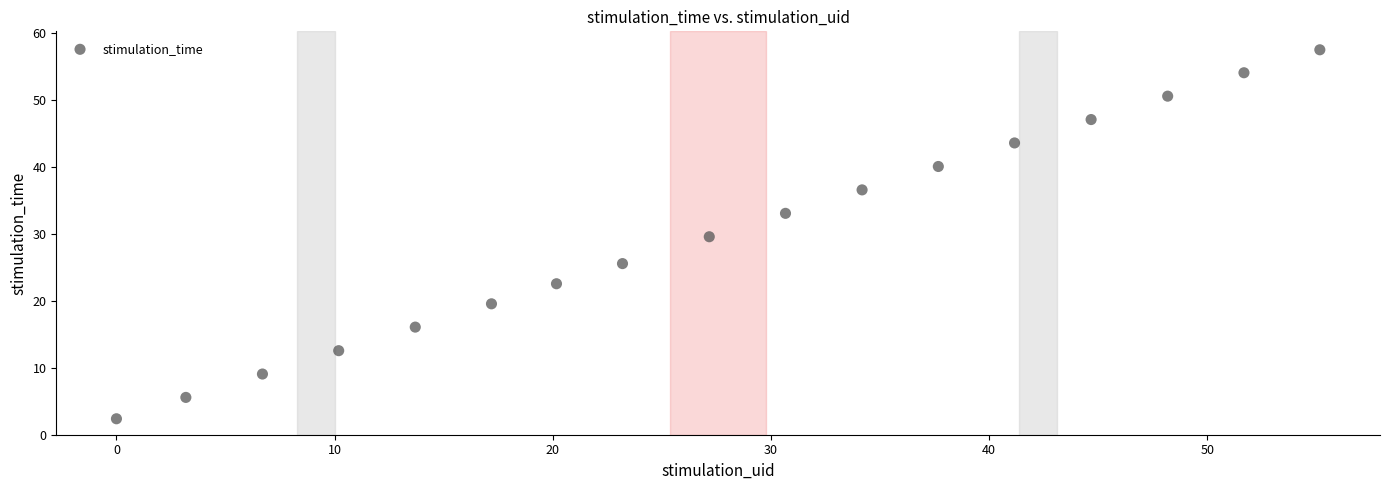

What is the range of X values (max minus min)?

55.2